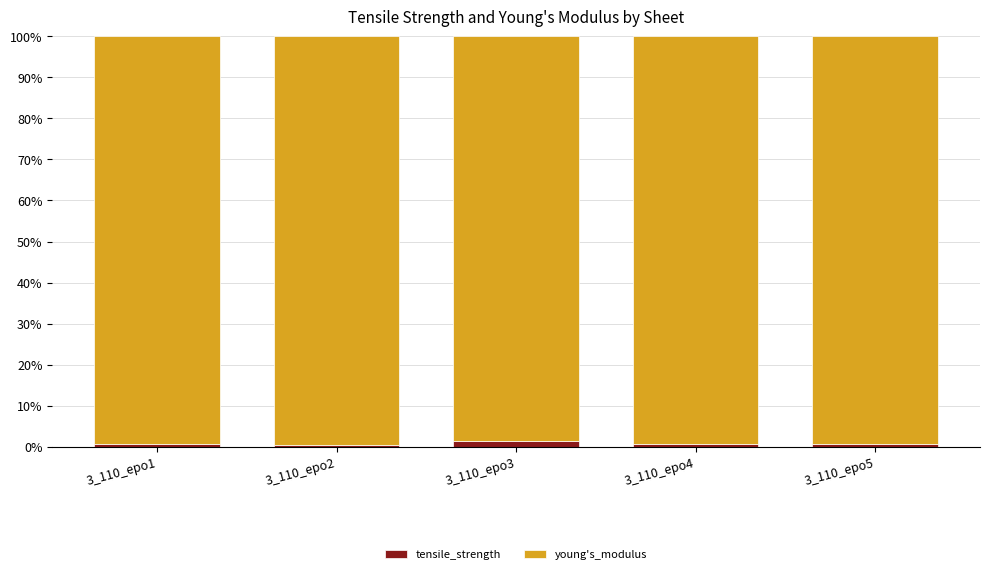

What is the sum of all tensile_strength values?

3.7